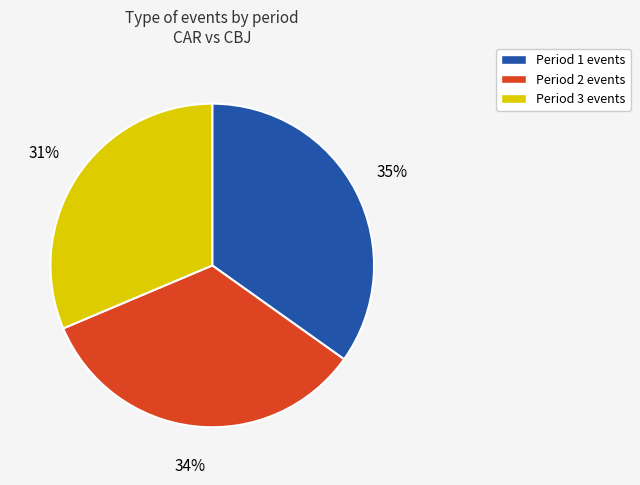

To the nearest percent, what percentage of the pie is Period 1?

35%